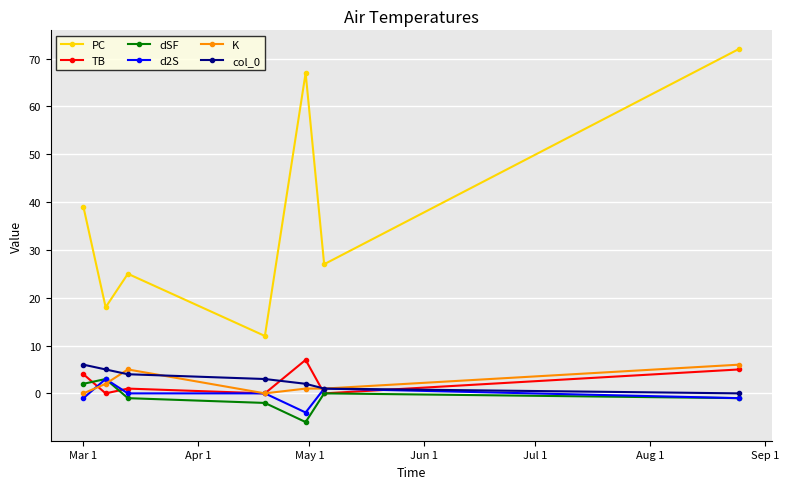

What is the minimum value for dSF?

-6